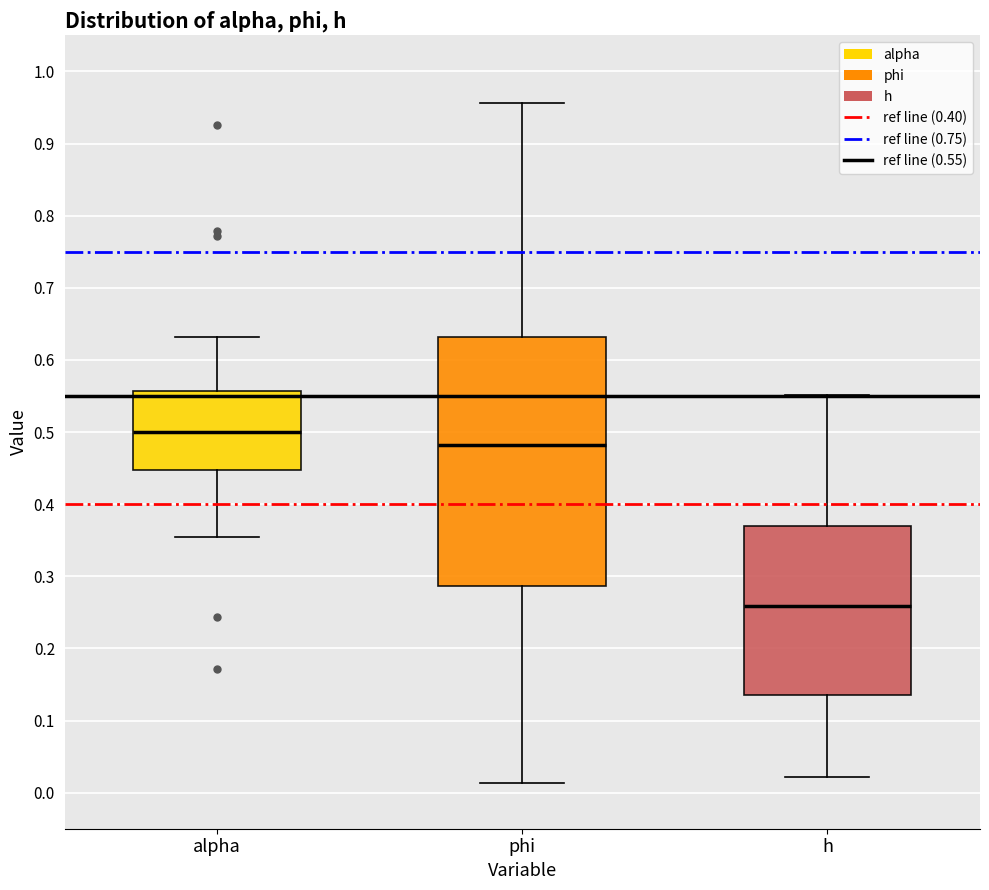

Where is the upper edge of the box for alpha on the y-axis? The values are not printed on the chart, so give them approximately, as read against the axis.

0.56